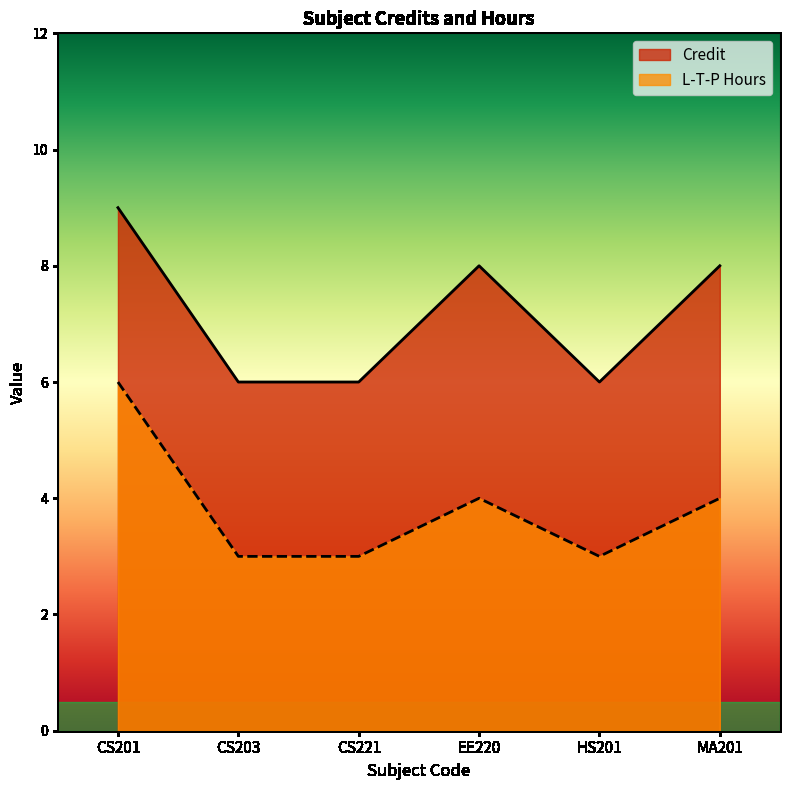

Between CS221 and HS201, which series saw the biggest shift?

Credit